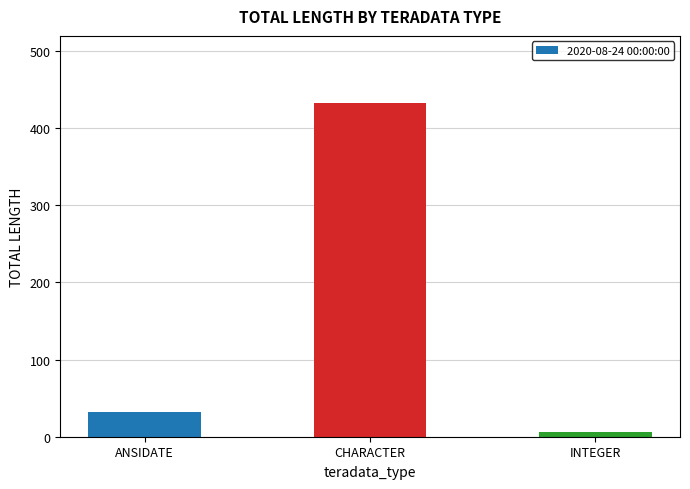

What is the sum of the values at INTEGER and CHARACTER?

439